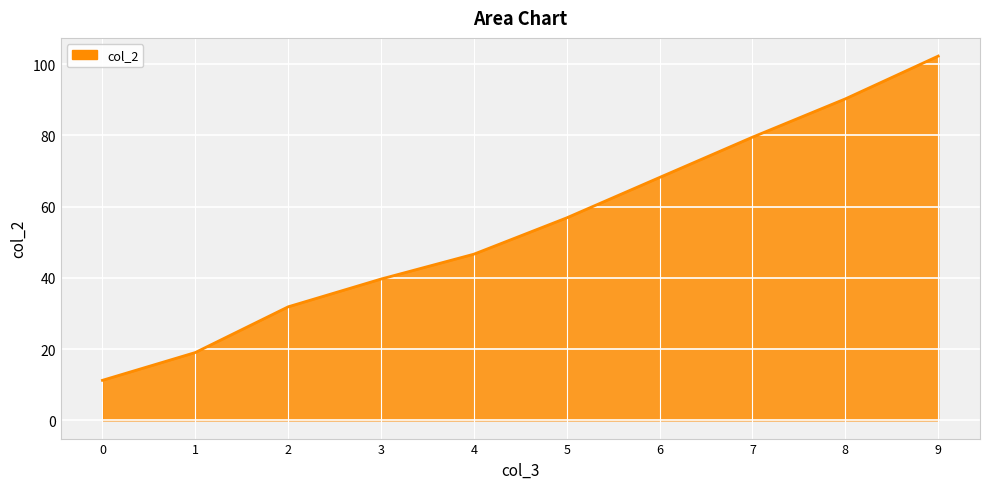

At which label does the data first exceed 56?

5